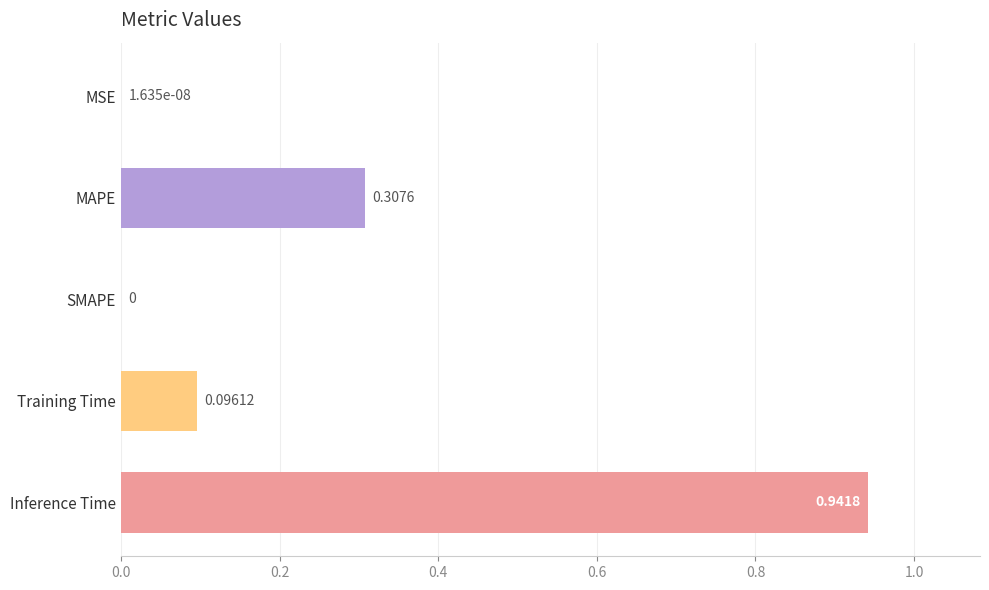

Are the bars grouped side by side (vs. stacked)?

No